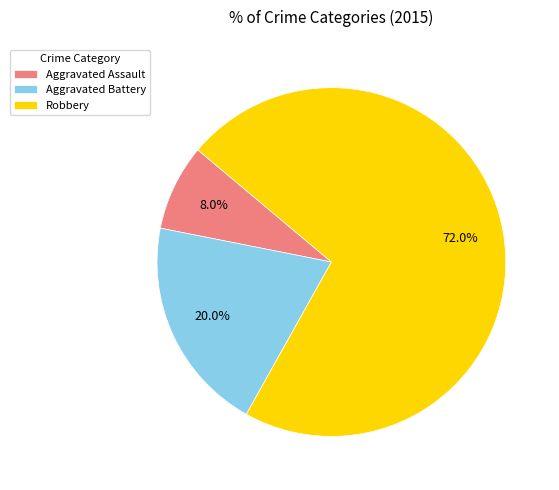

What is the smallest slice in the pie chart?

Aggravated Assault